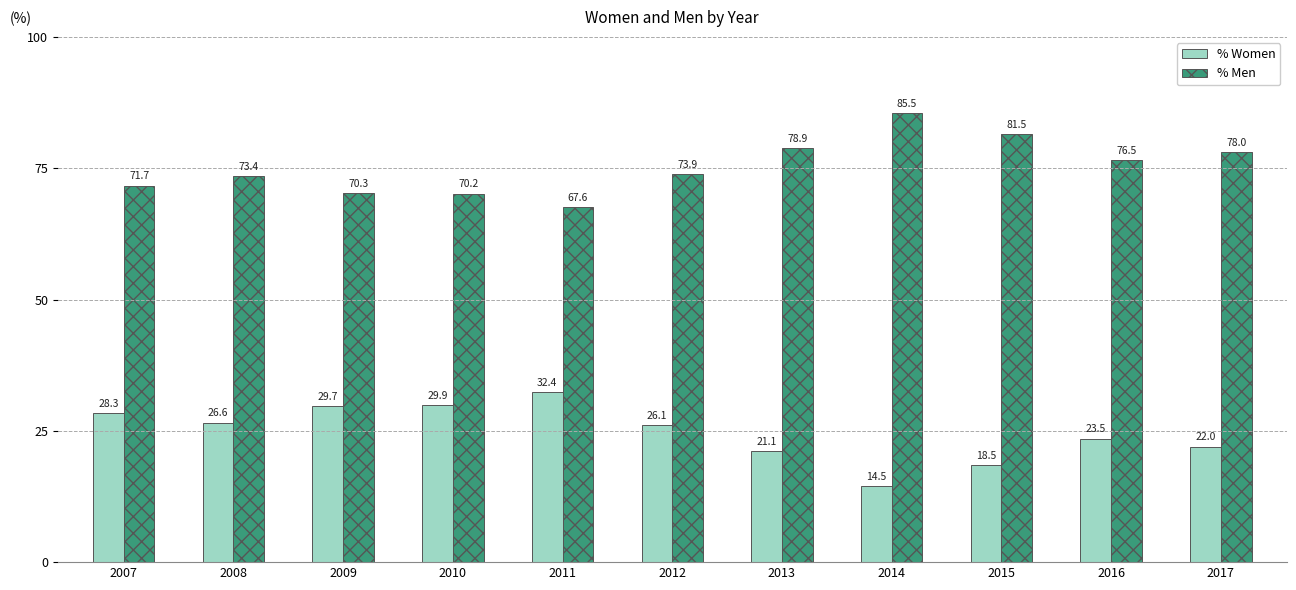

Which series has the largest total across all categories?

% Men